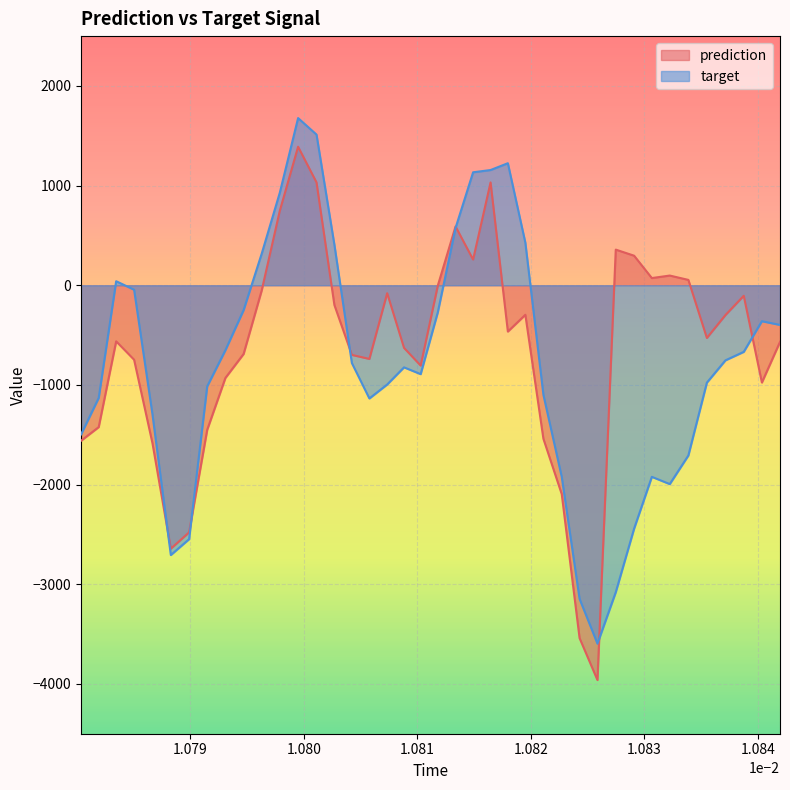

What is the minimum value for target?

-3596.3